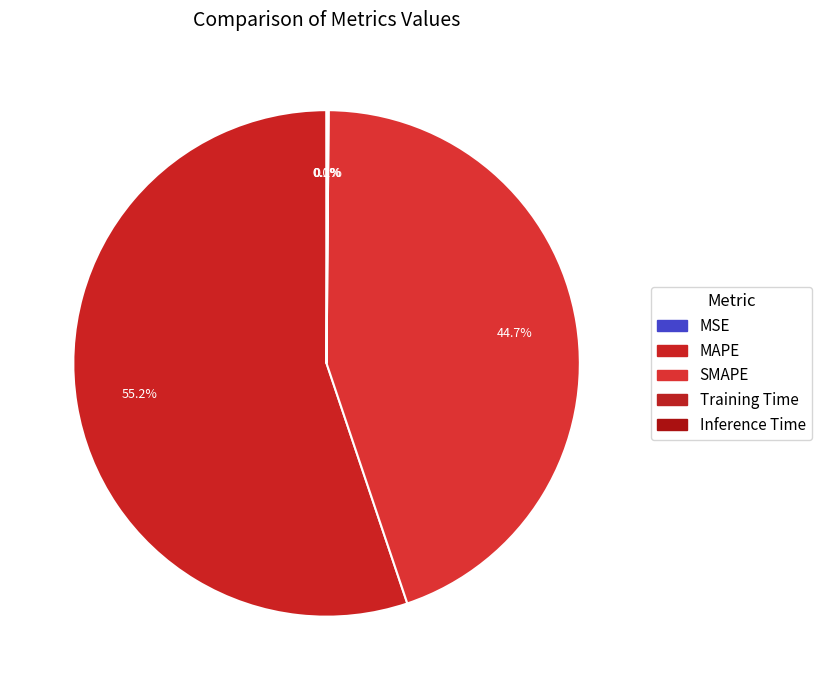

Is there any slice that represents more than half of the pie?

Yes